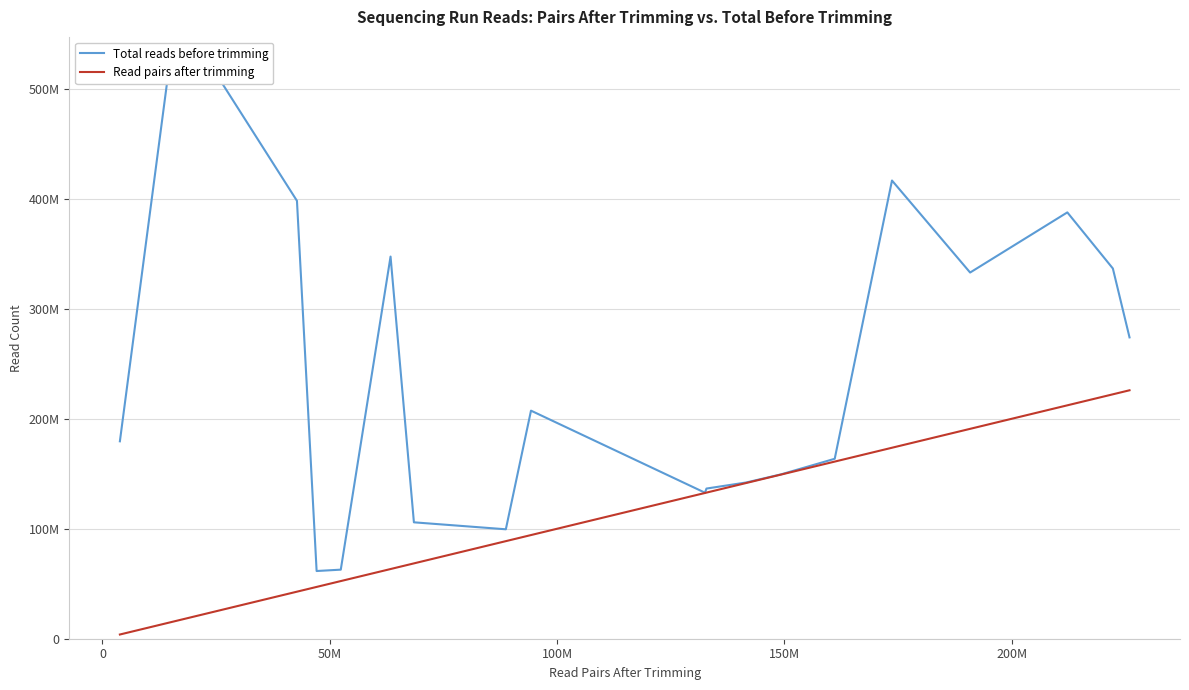

True or false: Read pairs after trimming has more than 1 interior local peaks.

False